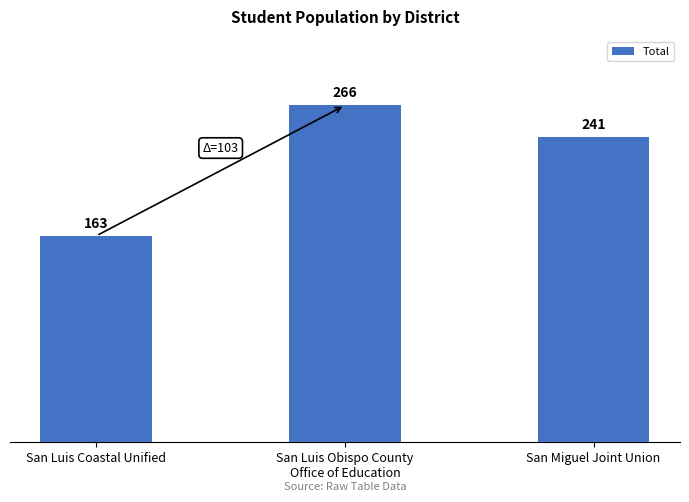

True or false: the data shows 241 at San Miguel Joint Union.

True